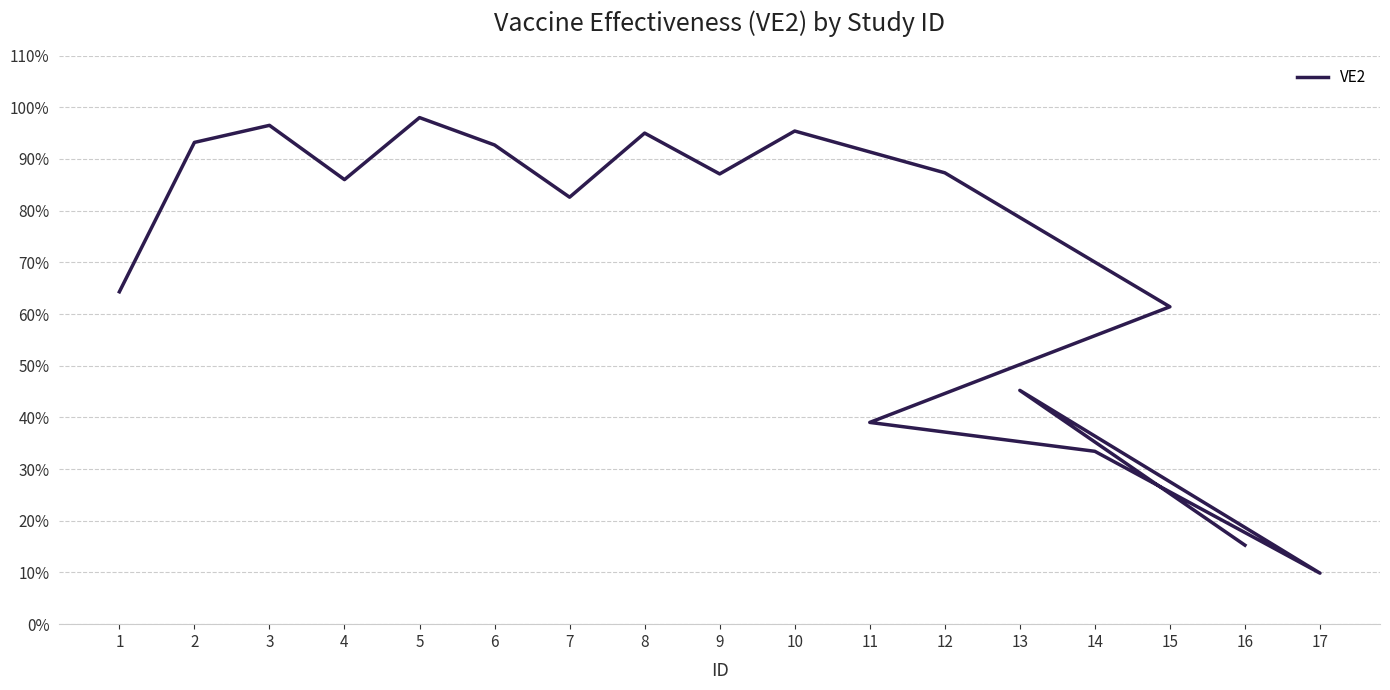

Is it true that the value at 16 is 15.3?

True